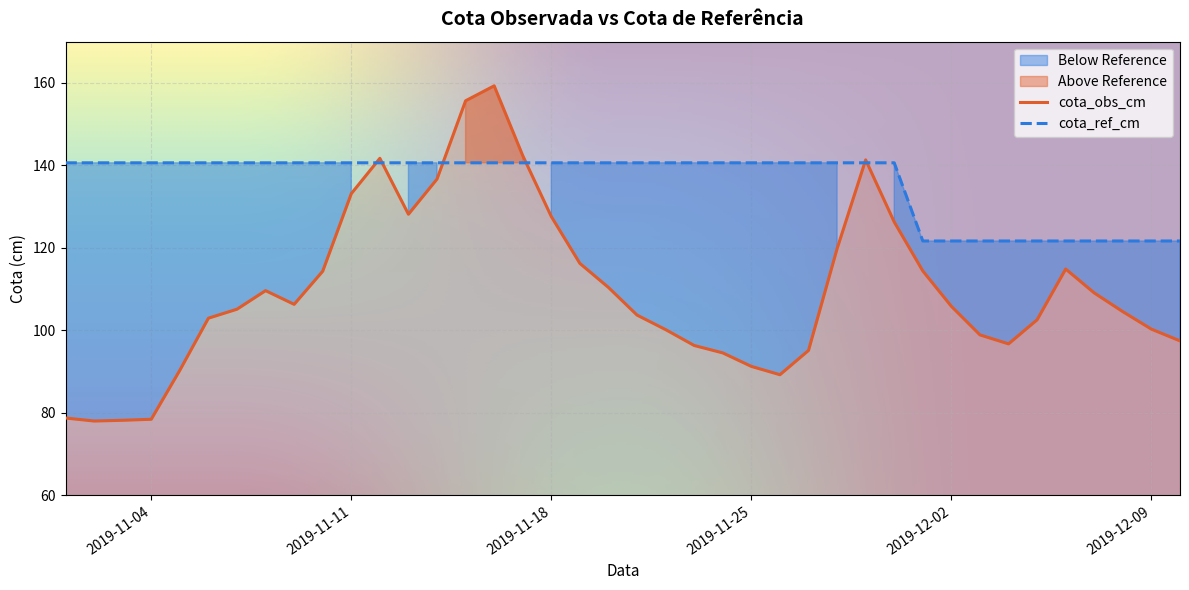

What is the spread (max minus min) of values at 2019-11-12?

1.1